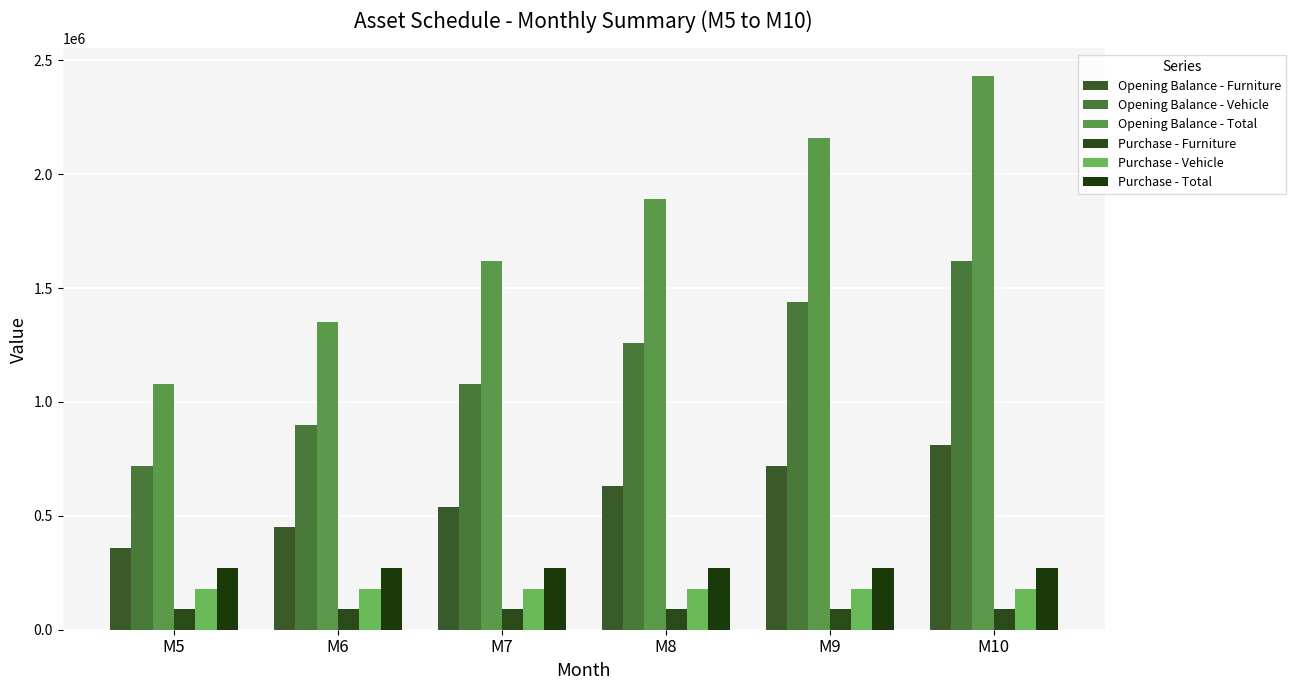

How many bars are there in total?

36